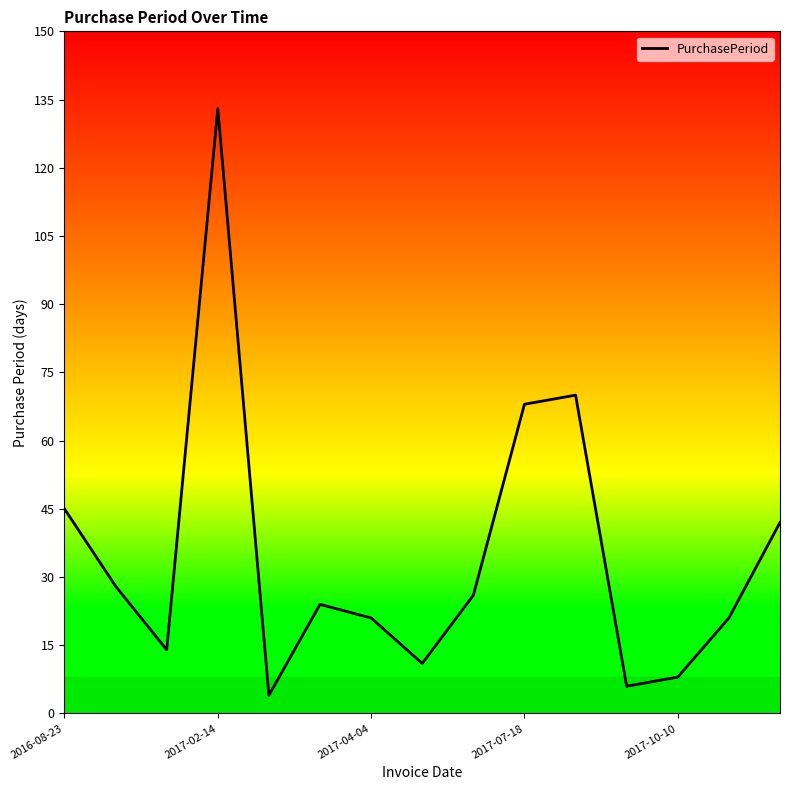

What is the greatest value displayed?

133